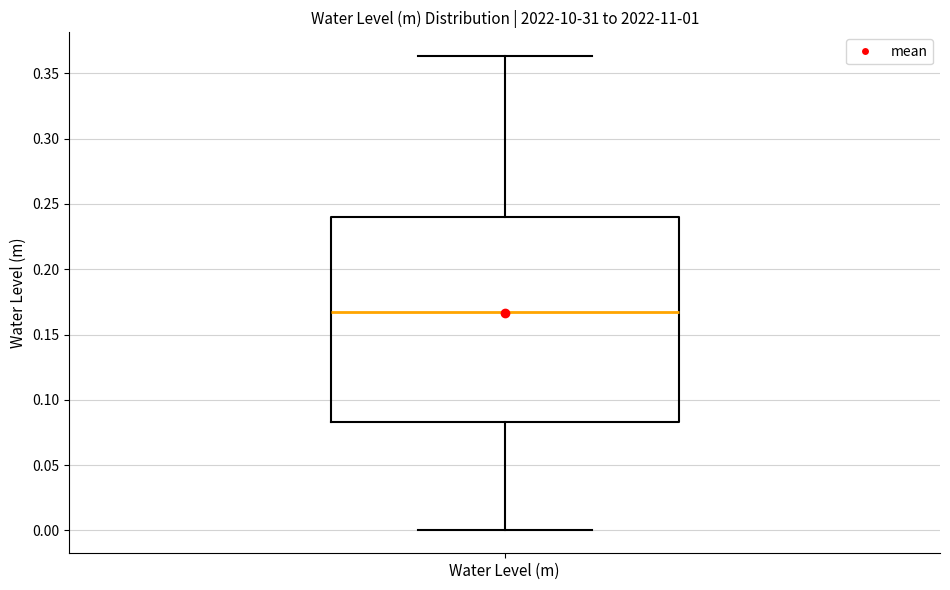

Read this box plot against the y-axis: the position of the median line, the range covered by the box, and the ends of both whiskers. The values are not printed on the chart, so give them approximately, as read against the axis.

median 0.165, box 0.085 to 0.240, whiskers 0.000 to 0.365